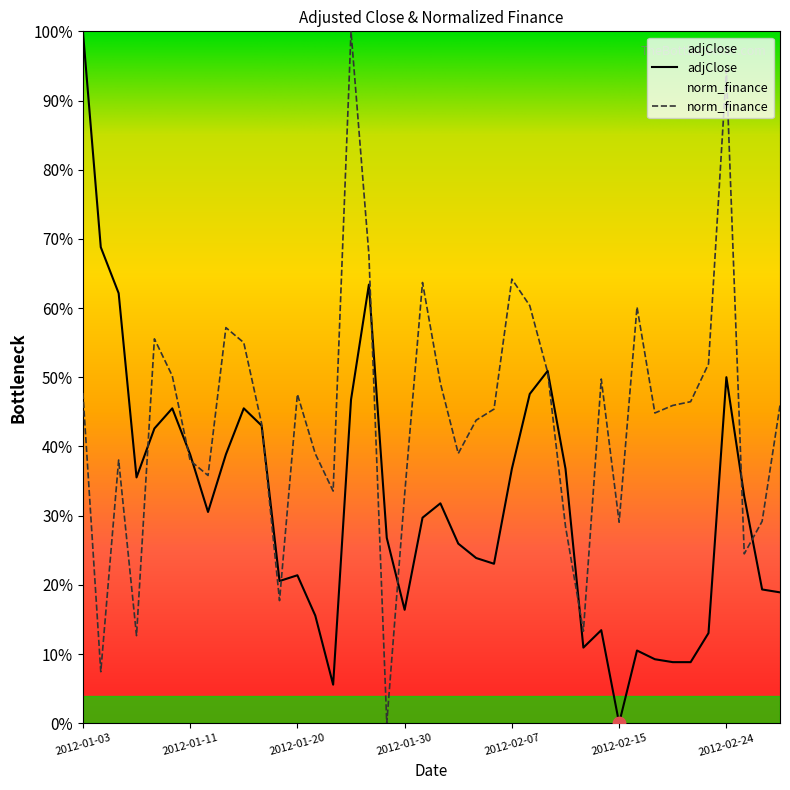

What is the total value across all series at 2012-01-18?

0.9